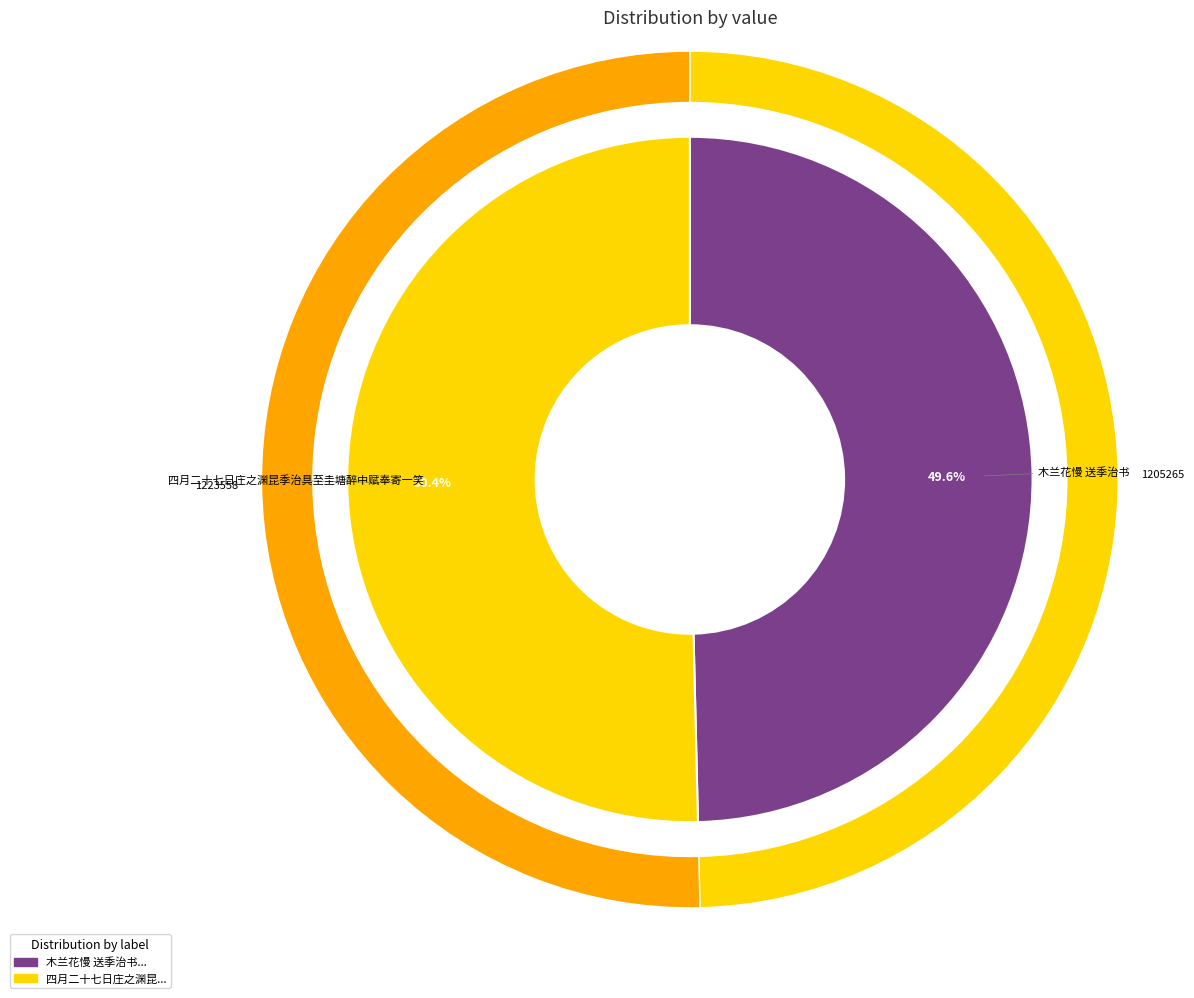

True or false: 四月二十七日庄之渊昆季治具至圭塘醉中赋奉寄一笑 accounts for 40% of the total.

False